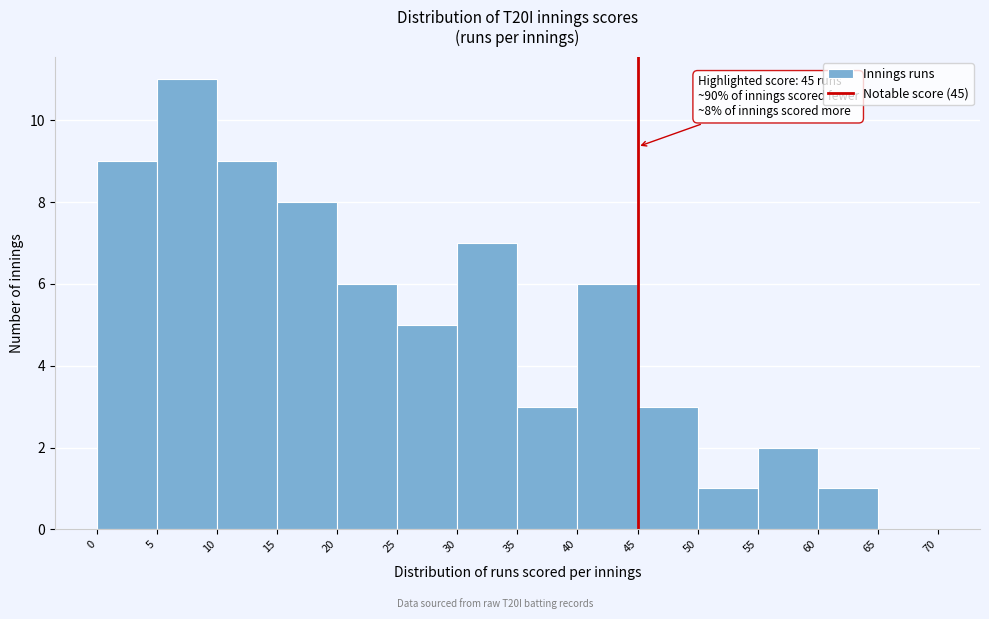

Which range on the x-axis has the tallest bar?

5 to 10